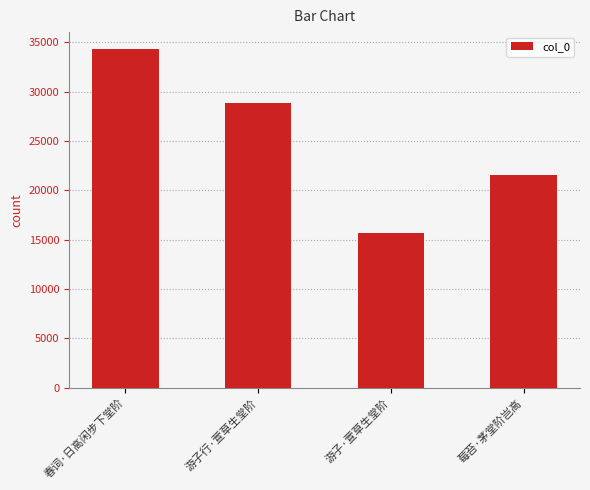

What is the change in value from 游子行·萱草生堂阶 to 游子·萱草生堂阶?

-13175